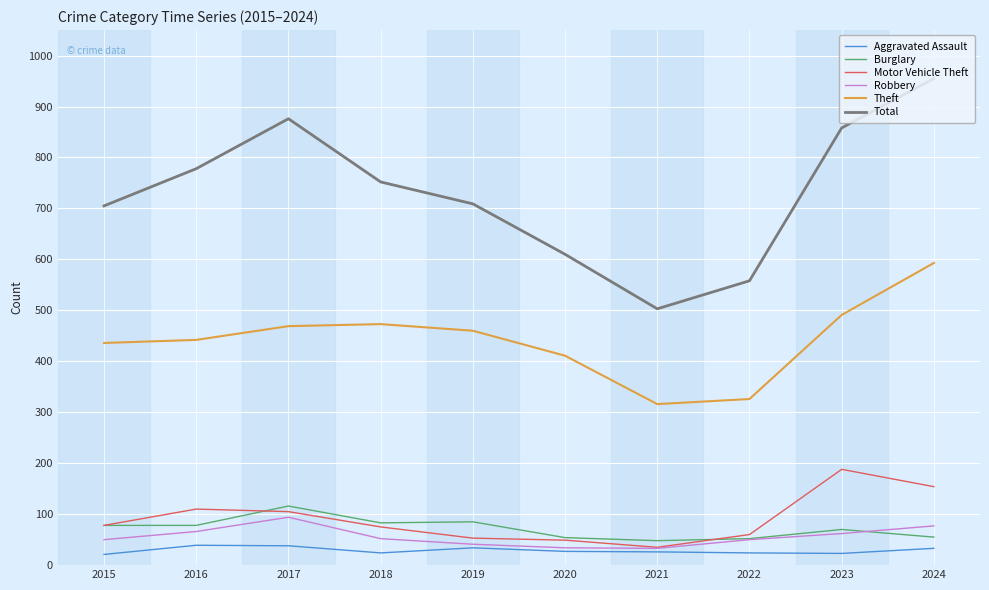

At which category is the sum across all series the highest?

2024